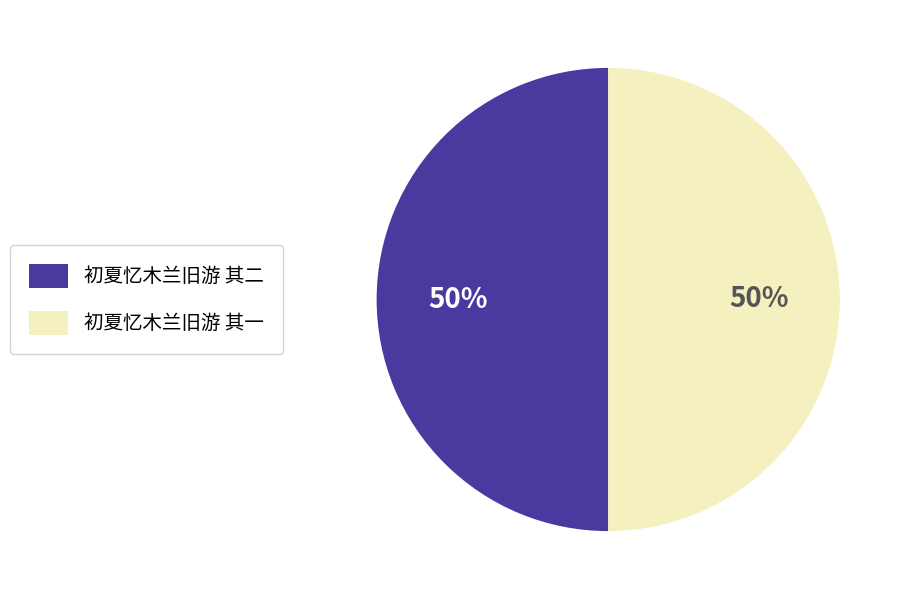

Is it true that 初夏忆木兰旧游 其一 is 50% of the pie?

True